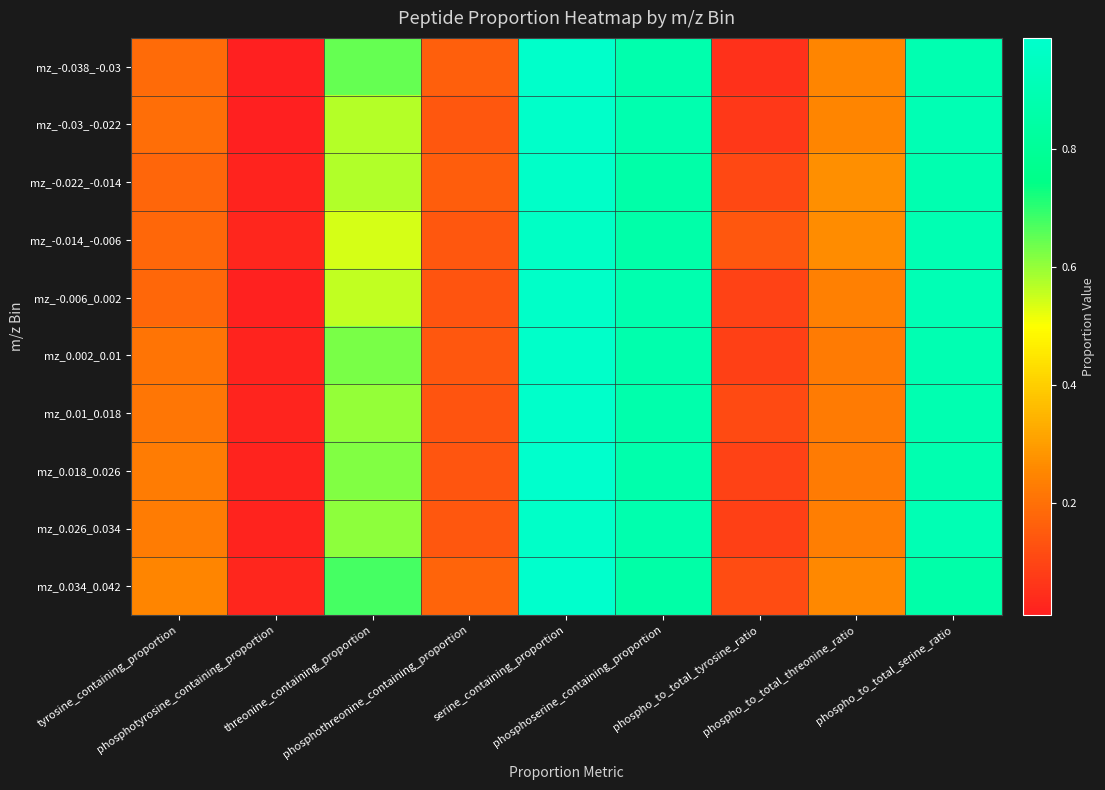

What is the total value across all series at phosphotyrosine_containing_proportion?

0.2